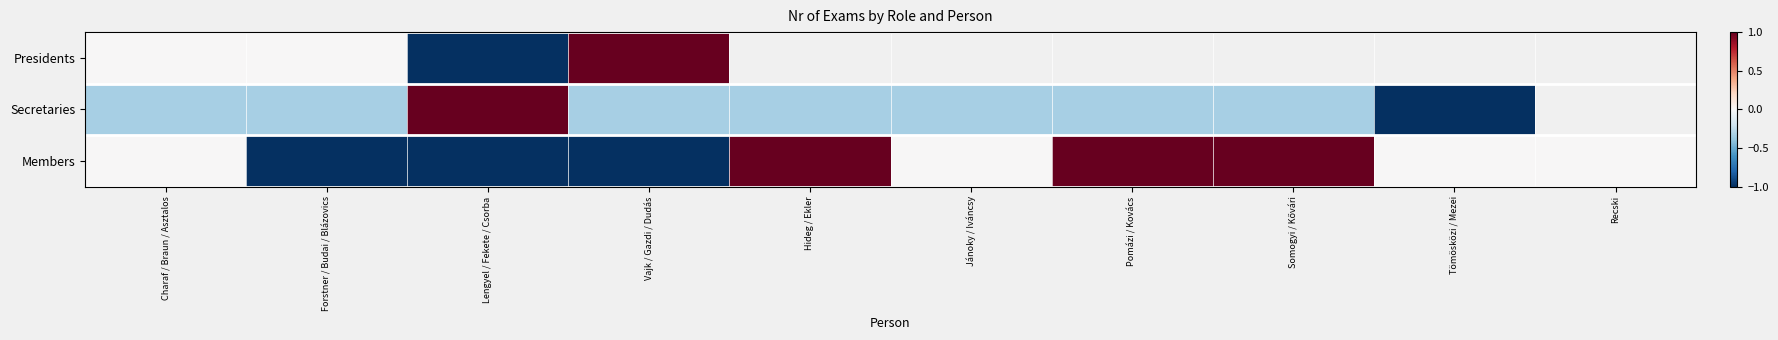

Which category has the lowest value in the Members series?

Forstner / Budai / Blázovics